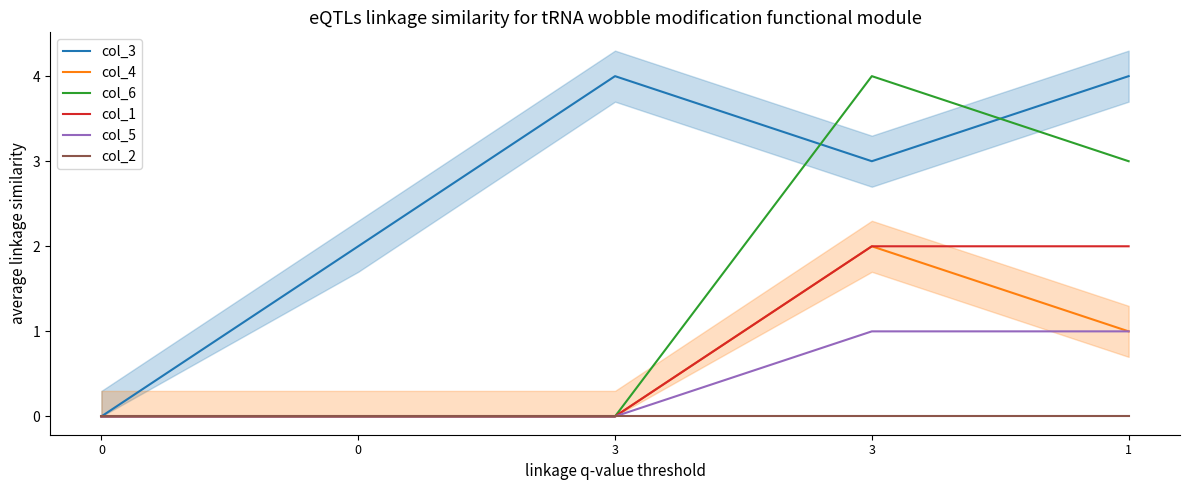

What is the maximum value for col_1?

2